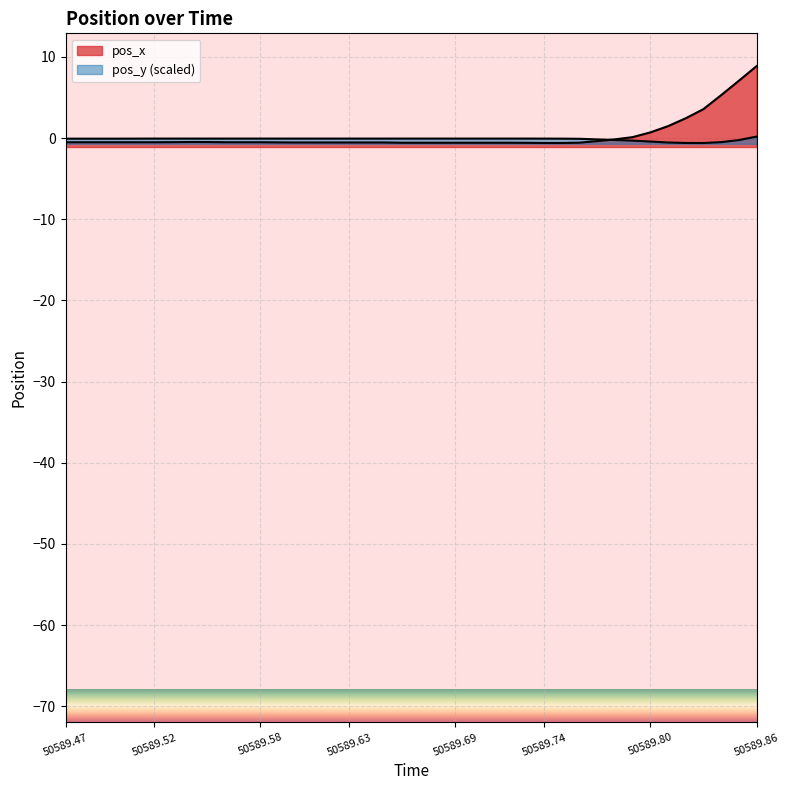

After their last crossing, which series has the higher values: pos_y or pos_x?

pos_x